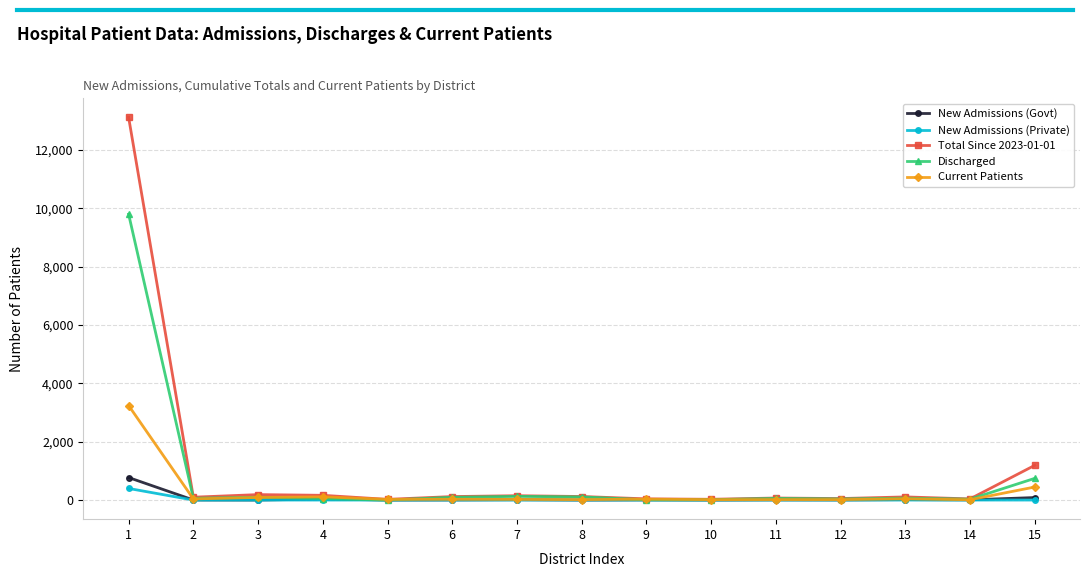

What is the value of the Current Patients point at the 1st from the left?

3238